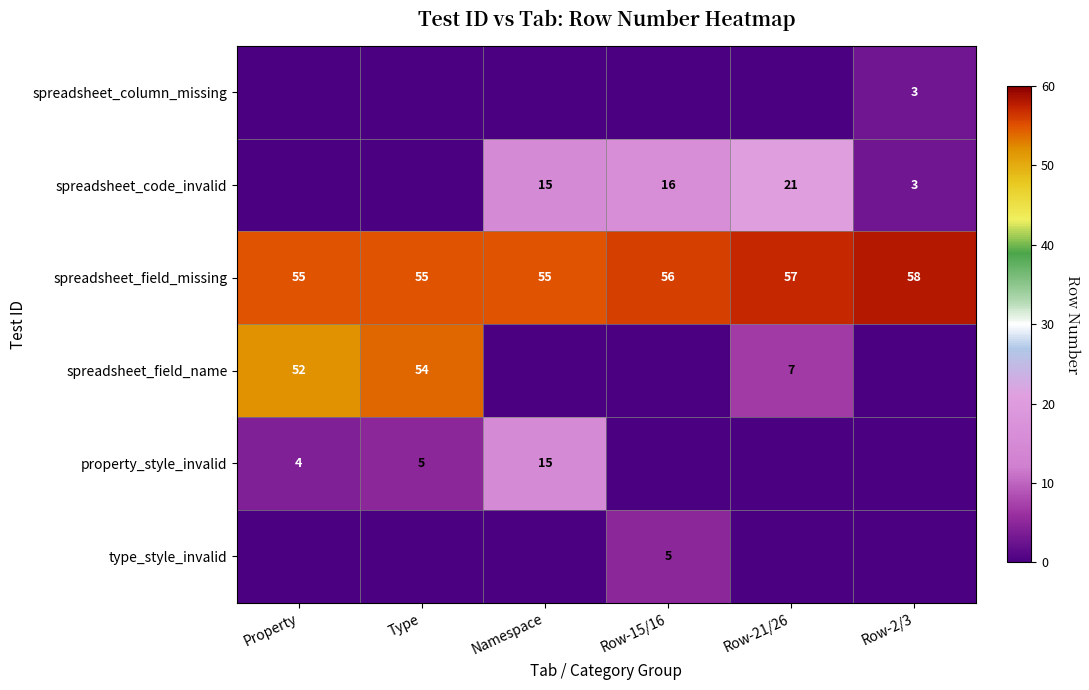

What is the difference between the highest and lowest values at Row-21/26?

57